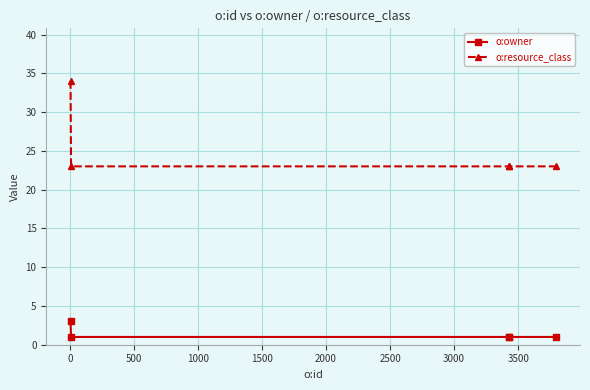

Which series has the largest total across all categories?

o:resource_class